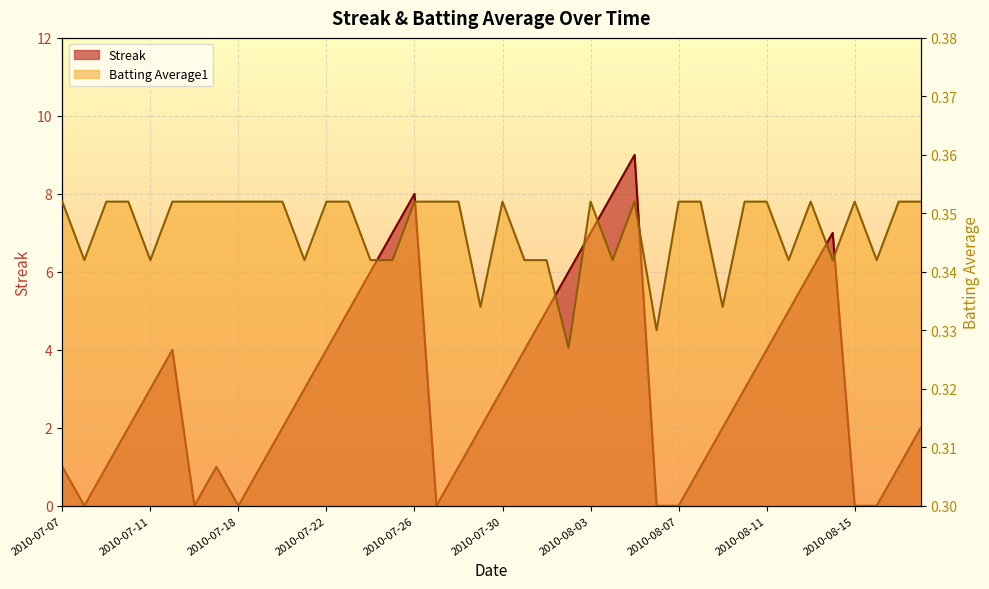

Reading right to left, transcribe all the data shown in this chart.

Streak: 2.0	1.0	0.0	0.0	7.0	6.0	5.0	4.0	3.0	2.0	1.0	0.0	0.0	9.0	8.0	7.0	6.0	5.0	4.0	3.0	2.0	1.0	0.0	8.0	7.0	6.0	5.0	4.0	3.0	2.0	1.0	0.0	1.0	0.0	4.0	3.0	2.0	1.0	0.0	1.0
Batting Average1: 0.4	0.4	0.3	0.4	0.3	0.4	0.3	0.4	0.4	0.3	0.4	0.4	0.3	0.4	0.3	0.4	0.3	0.3	0.3	0.4	0.3	0.4	0.4	0.4	0.3	0.3	0.4	0.4	0.3	0.4	0.4	0.4	0.4	0.4	0.4	0.3	0.4	0.4	0.3	0.4